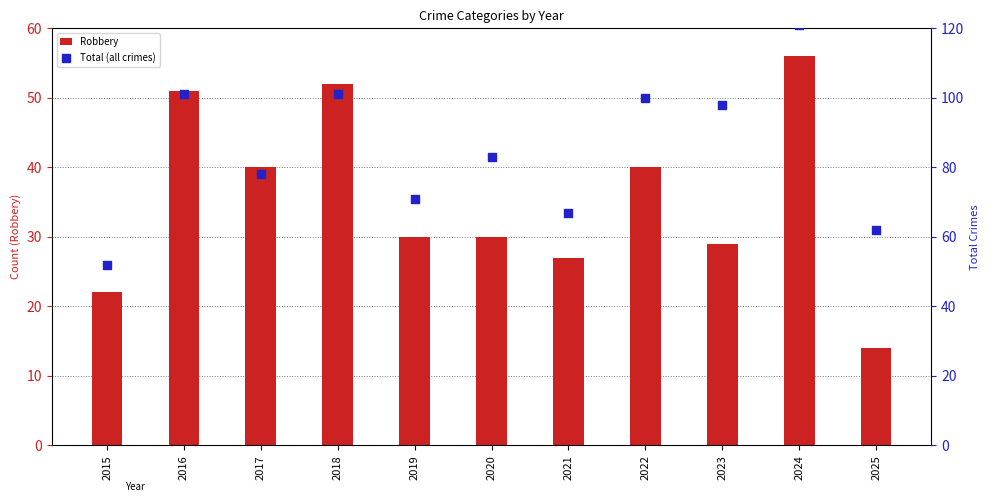

Is the value of Robbery at 2018 greater than the value of Total (all crimes) at 2017?

No